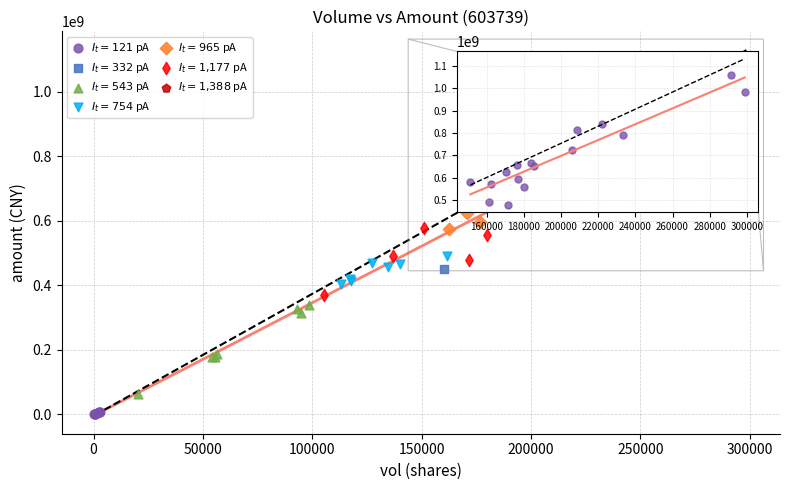

What are all the series names shown in the legend?

$I_t = 121$ pA, $I_t = 332$ pA, $I_t = 543$ pA, $I_t = 754$ pA, $I_t = 965$ pA, $I_t = 1{,}177$ pA, $I_t = 1{,}388$ pA